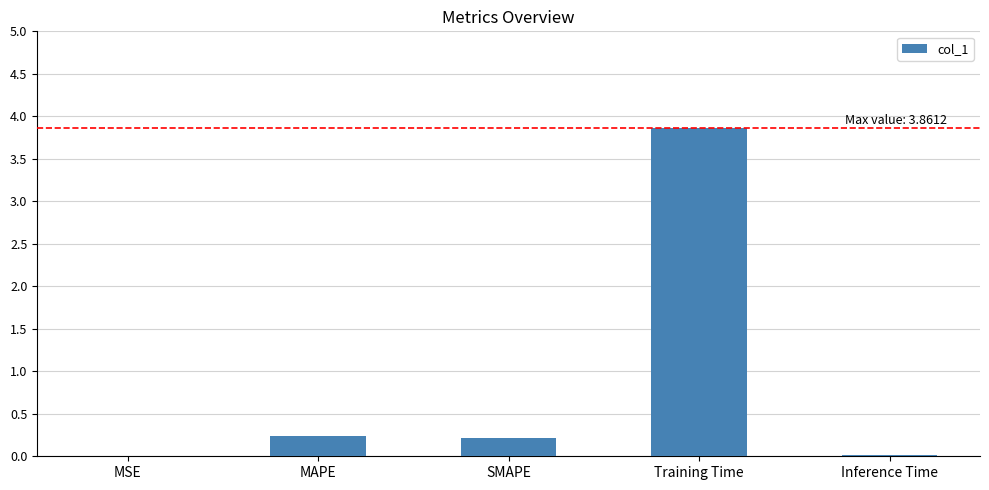

How many series are shown in this chart?

1